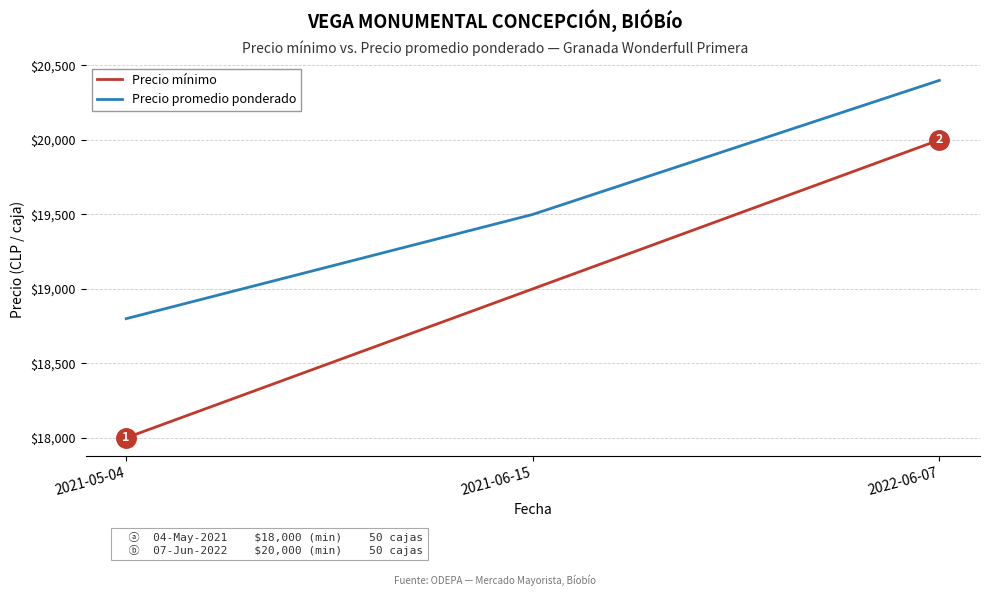

What is the difference between the Precio promedio ponderado values at 2022-06-07 and 2021-05-04?

1600